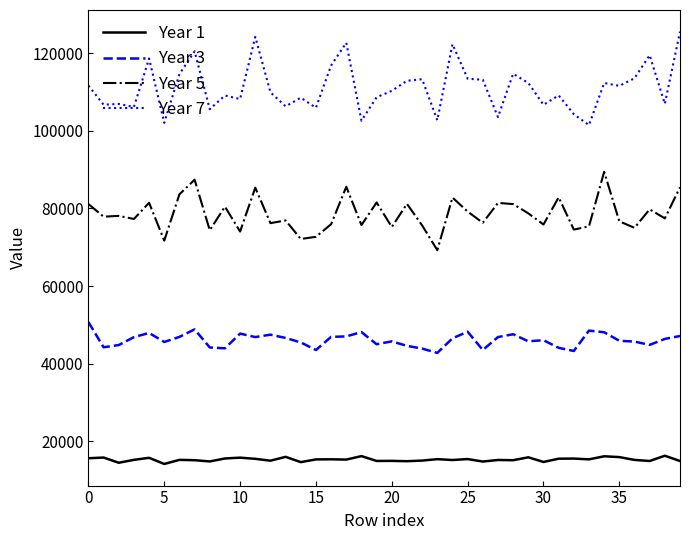

True or false: Year 1 and Year 3 intersect in this chart.

False